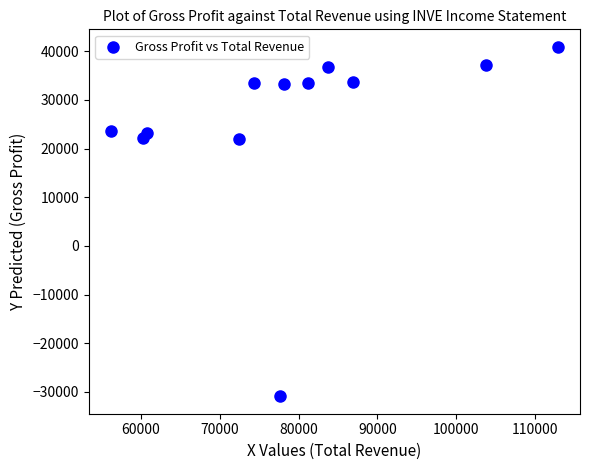

What is the average X value?

79017